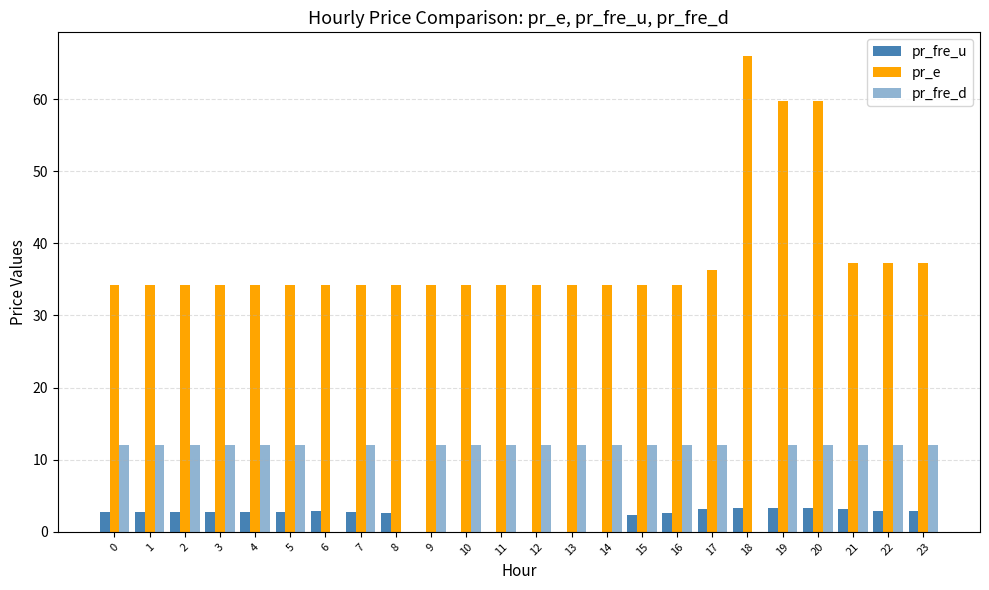

Where is pr_fre_d nearest to the value 6?

18